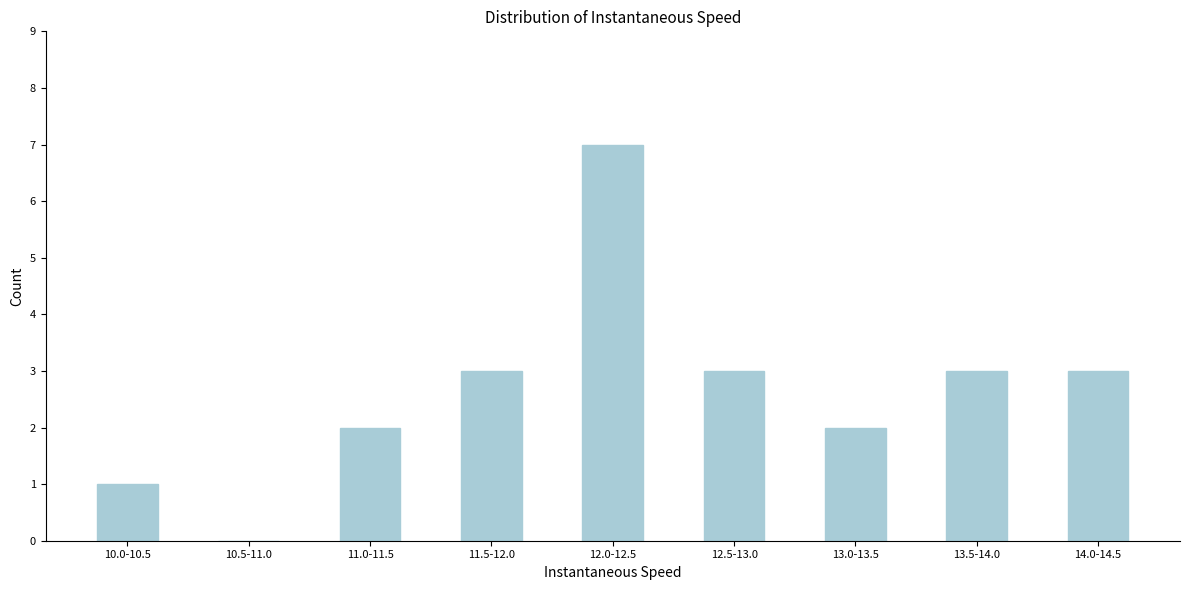

Reading left to right, extract all data points from this chart.

10.0-10.5=1	10.5-11.0=0	11.0-11.5=2	11.5-12.0=3	12.0-12.5=7	12.5-13.0=3	13.0-13.5=2	13.5-14.0=3	14.0-14.5=3